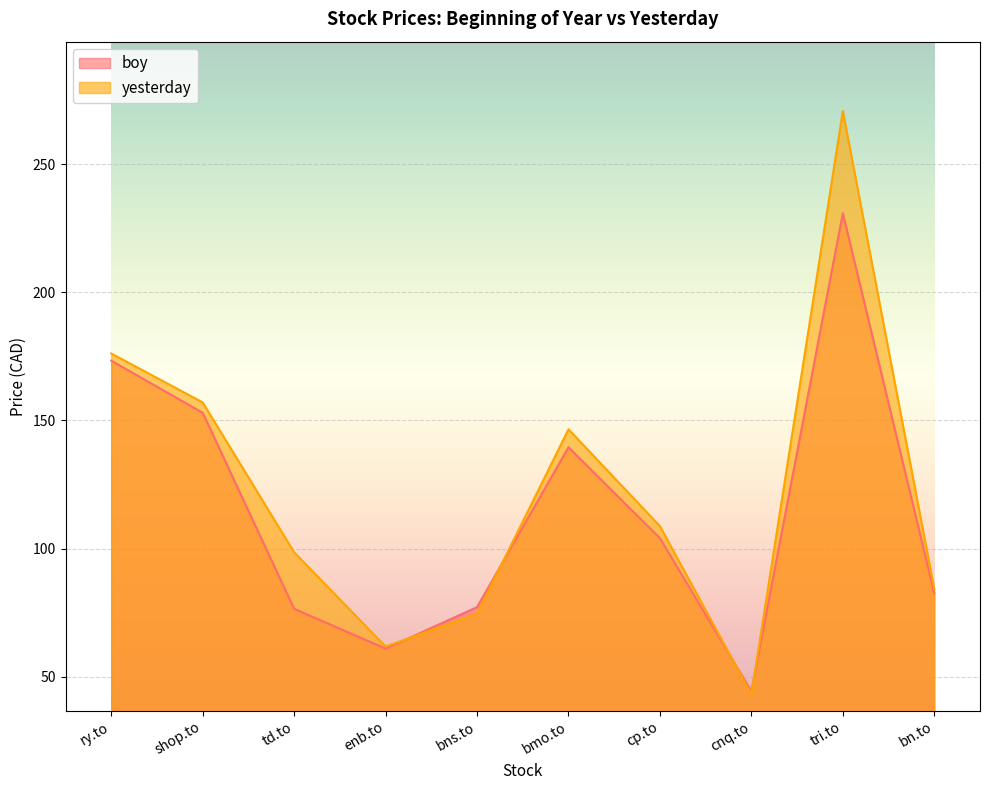

How many lines are shown in the chart?

2